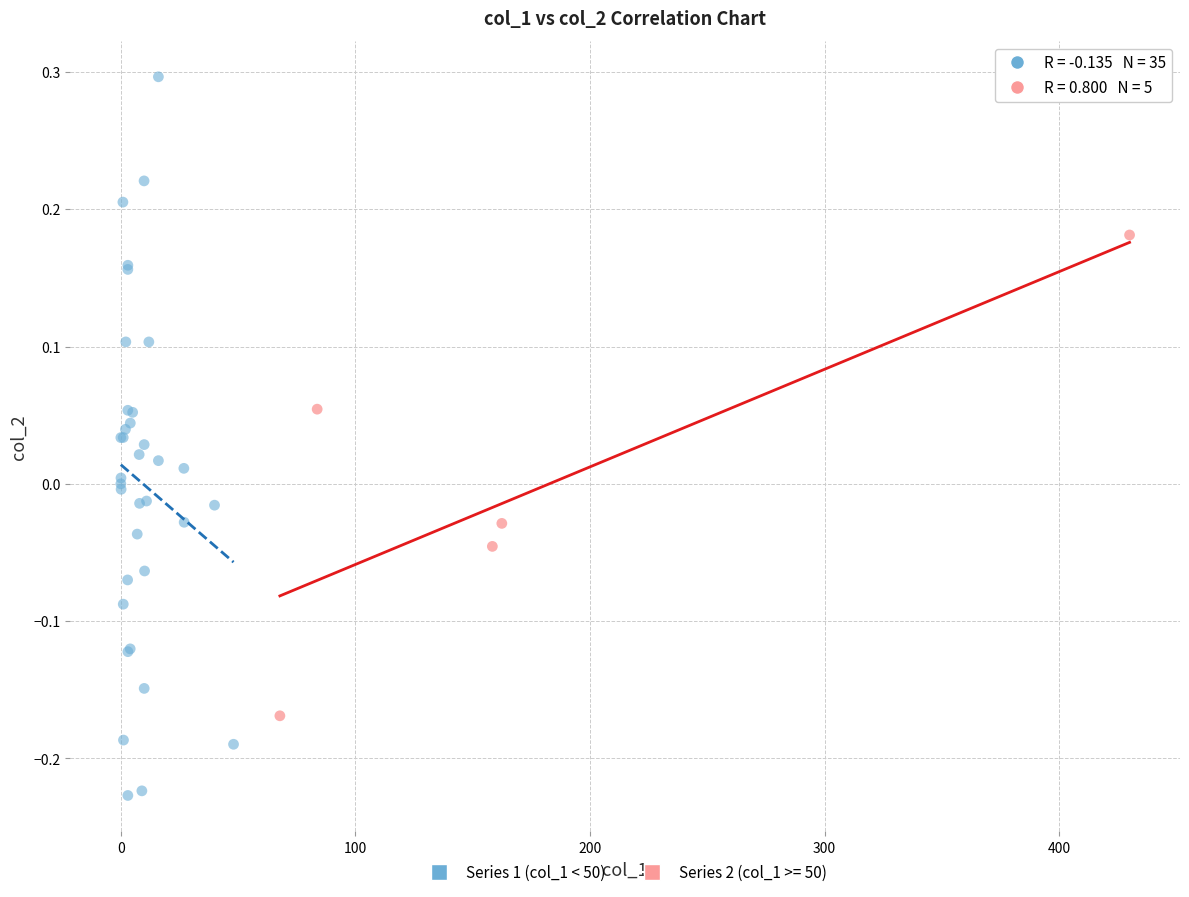

Which series contains the lowest Y value?

Series 1 (col_1 < 50)